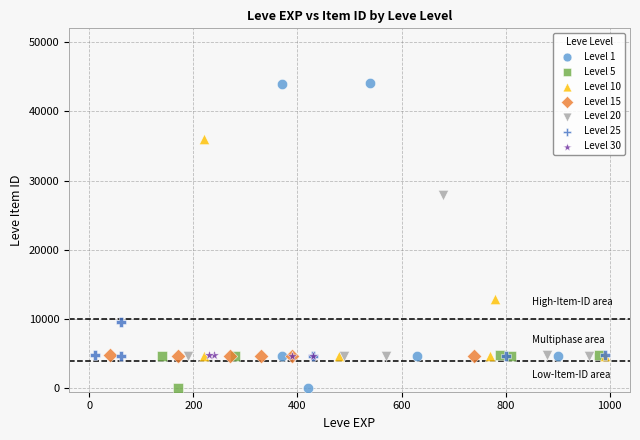

What are all the series names shown in the legend?

Level 1, Level 5, Level 10, Level 15, Level 20, Level 25, Level 30